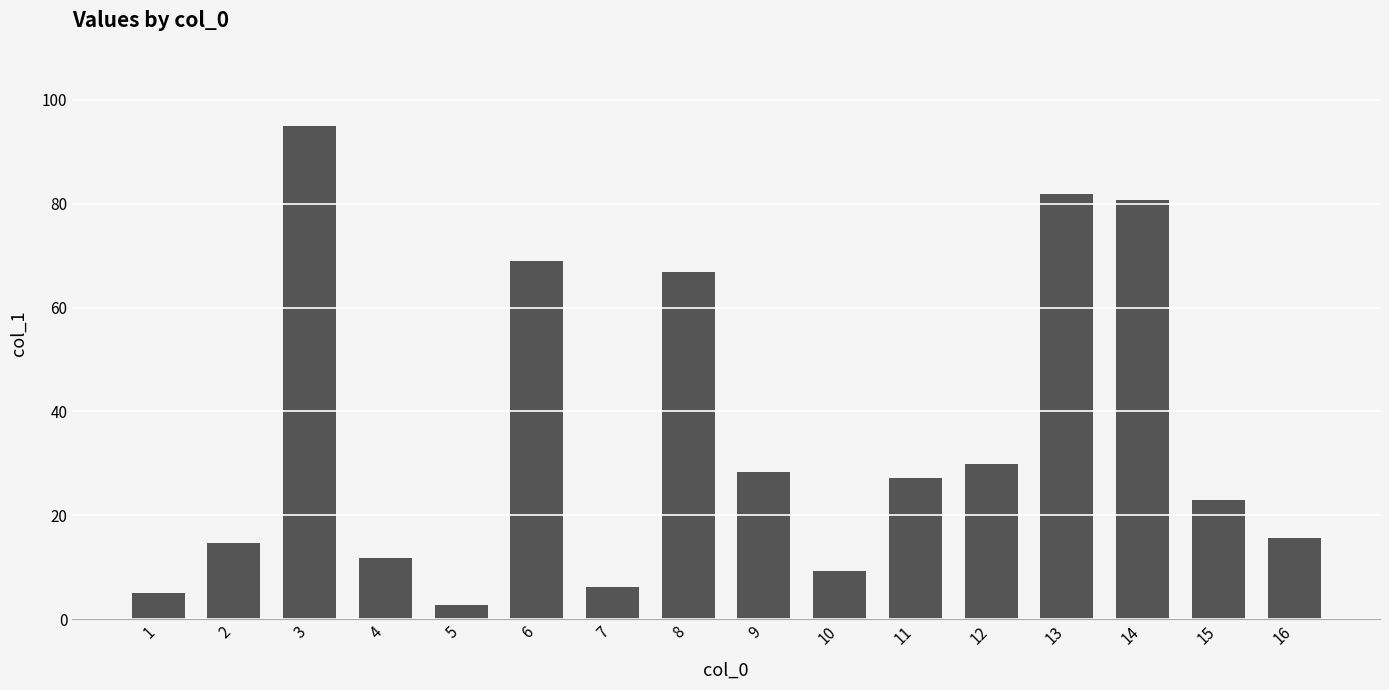

List the labels in order of value, largest first.

3, 13, 14, 6, 8, 12, 9, 11, 15, 16, 2, 4, 10, 7, 1, 5